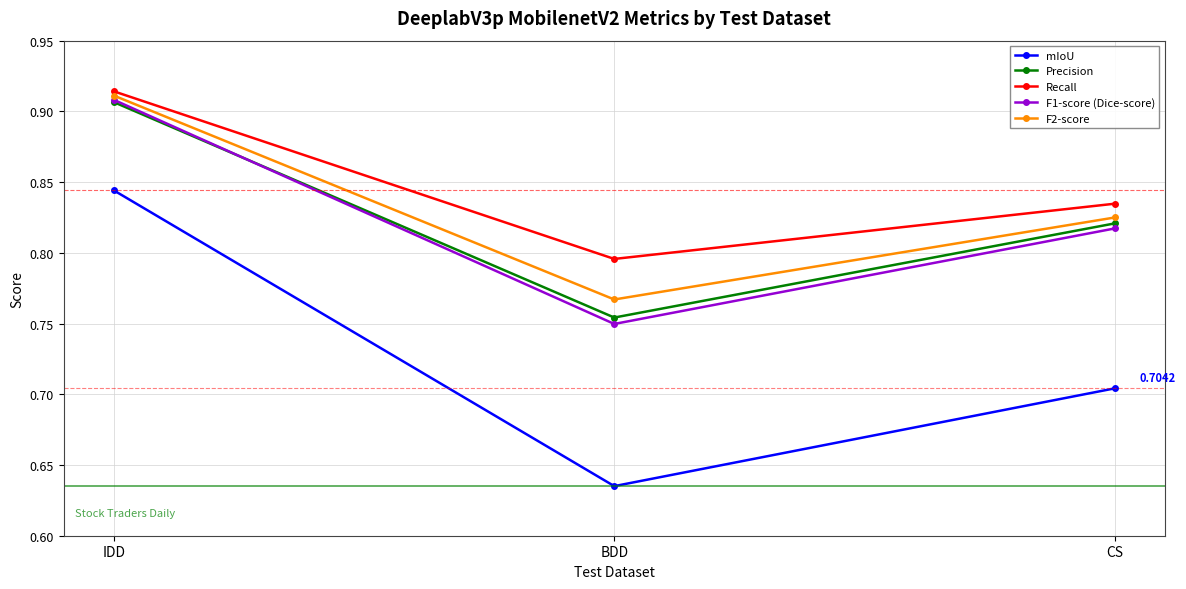

What is the label of the 3rd point from the right?

IDD